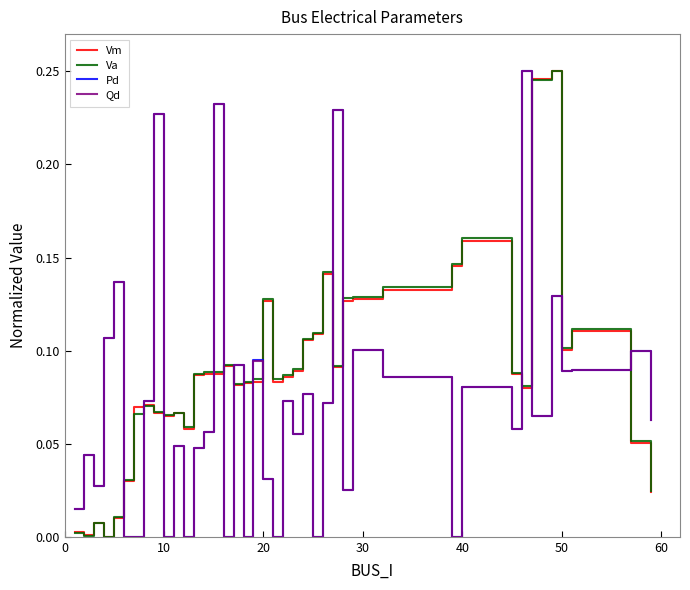

After their last crossing, which series has the higher values: Pd or Va?

Pd